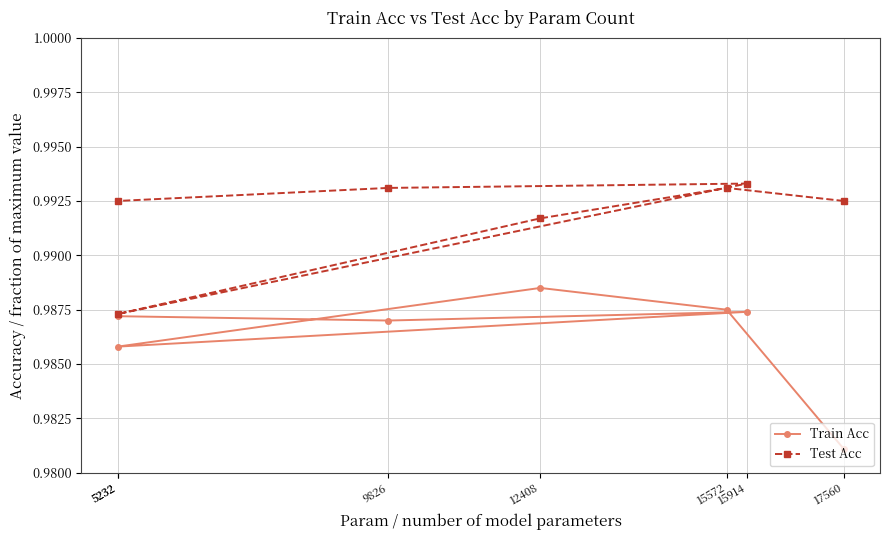

What is the sum of the Test Acc values at 17560 and 12408?

2.0